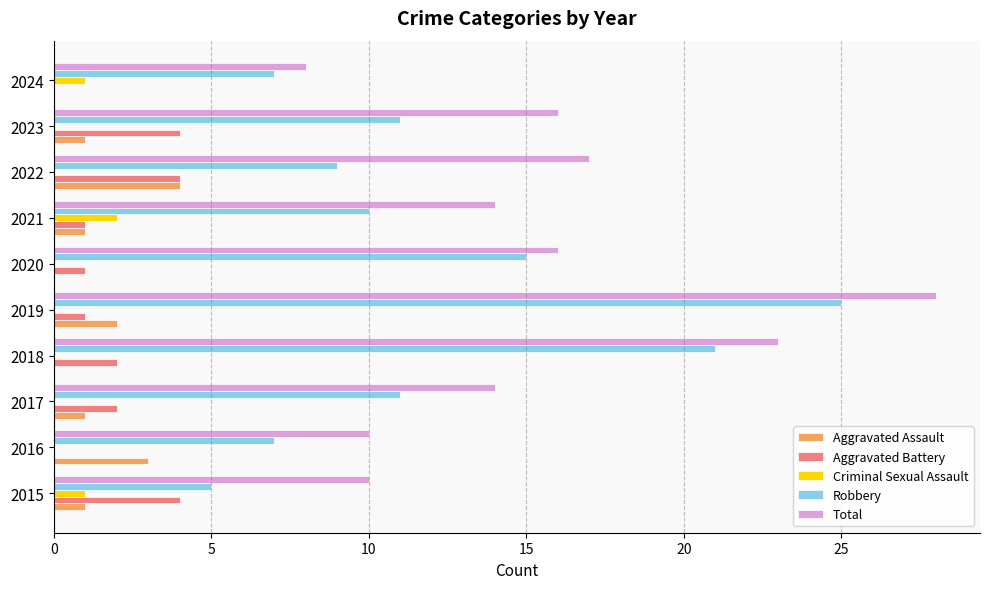

What is the sum of all Criminal Sexual Assault values?

4